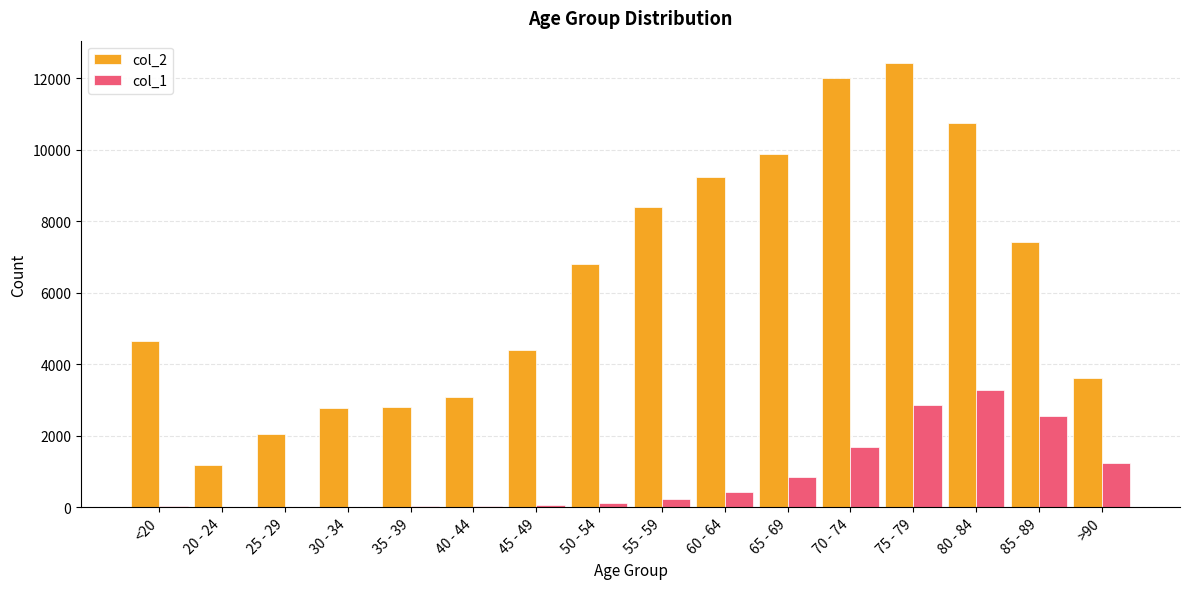

The col_1 series shows 3 at 25 - 29. True or false?

True